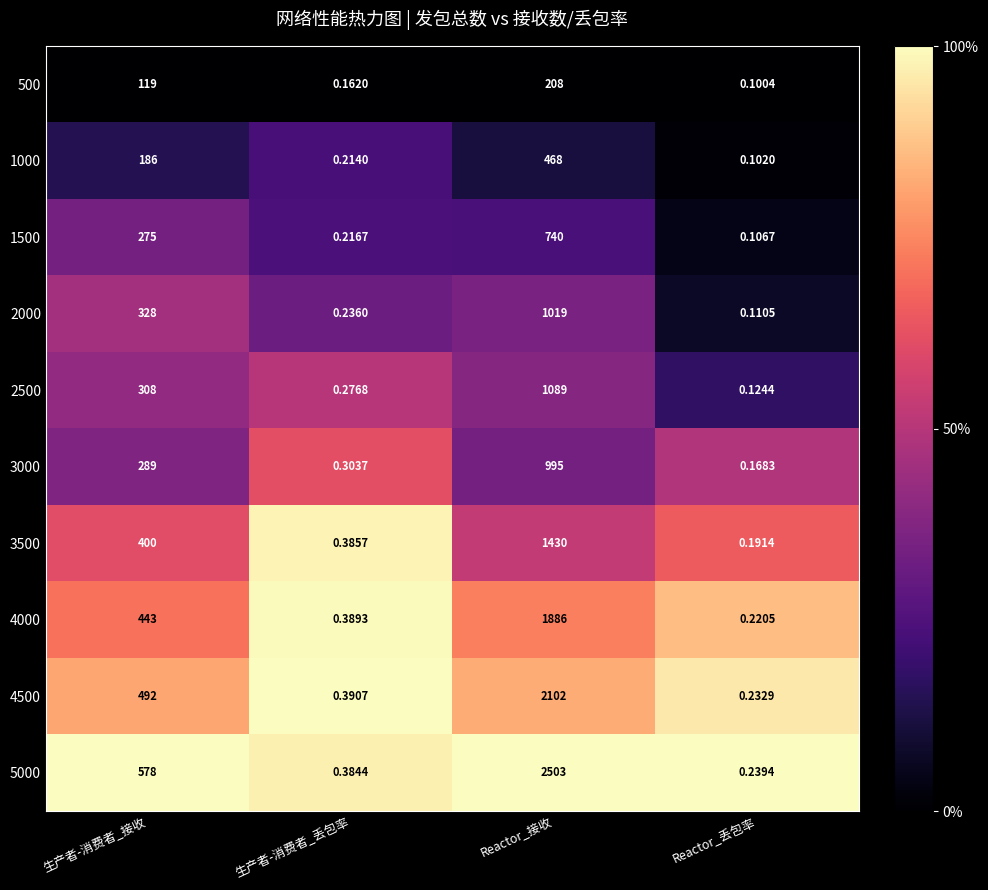

List the labels in order of 2500 value, largest first.

Reactor_接收, 生产者-消费者_接收, 生产者-消费者_丢包率, Reactor_丢包率